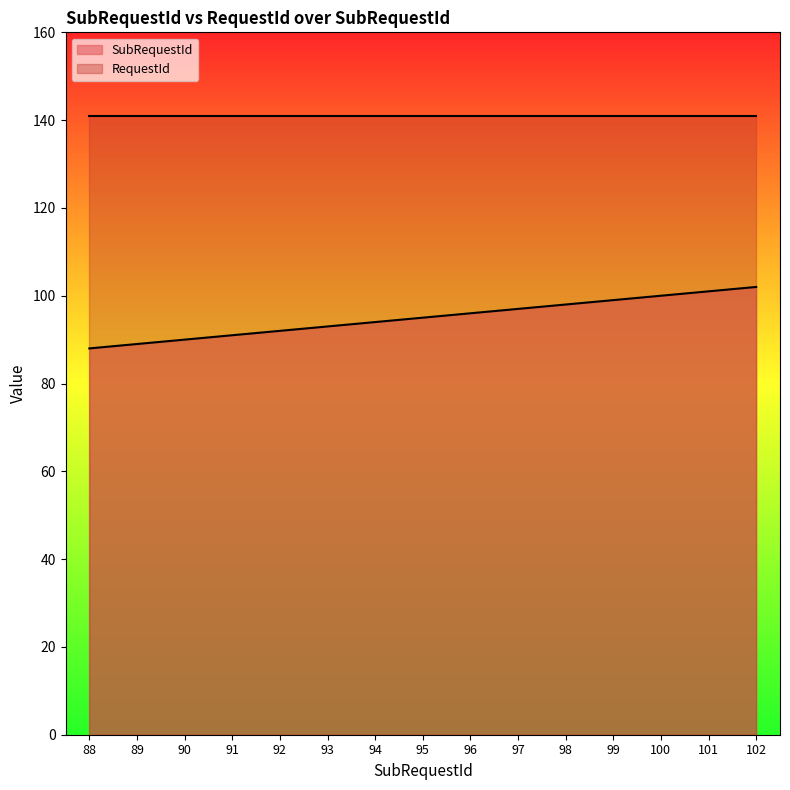

Is the value of SubRequestId at 95 greater than the value of RequestId at 100?

No